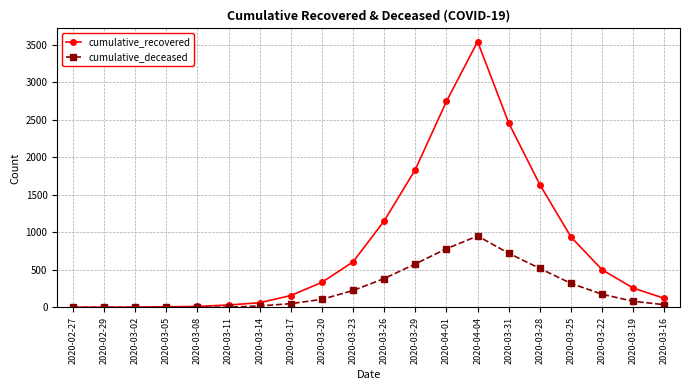

Does the chart have visible grid lines?

Yes